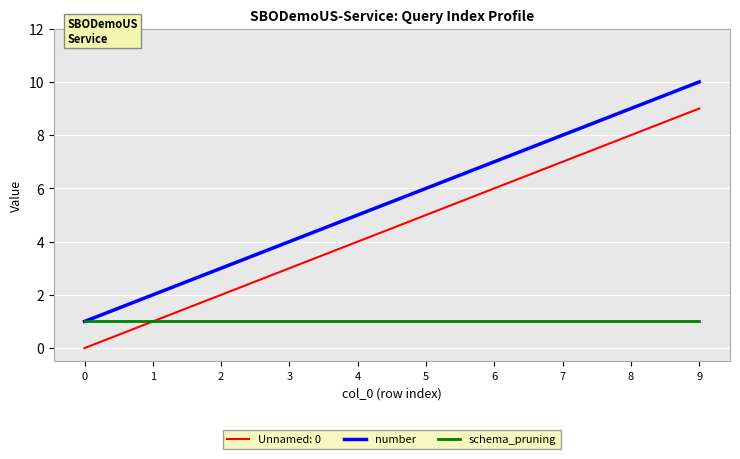

How many lines are shown in the chart?

3